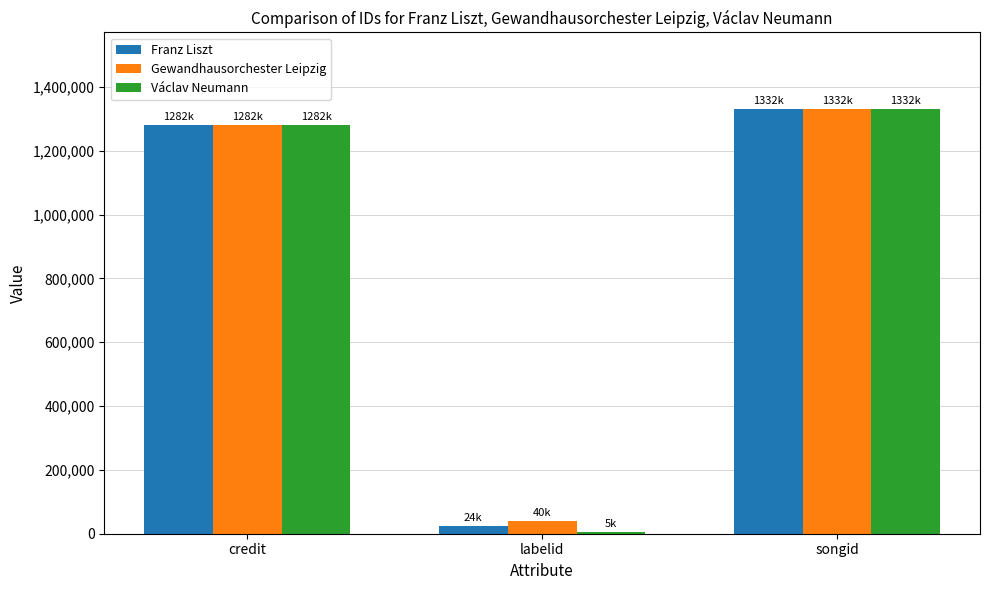

Reading right to left, list all the values displayed in this chart.

Franz Liszt: songid=1331550	labelid=24292	credit=1281822
Gewandhausorchester Leipzig: songid=1331550	labelid=39587	credit=1281822
Václav Neumann: songid=1331550	labelid=4875	credit=1281822